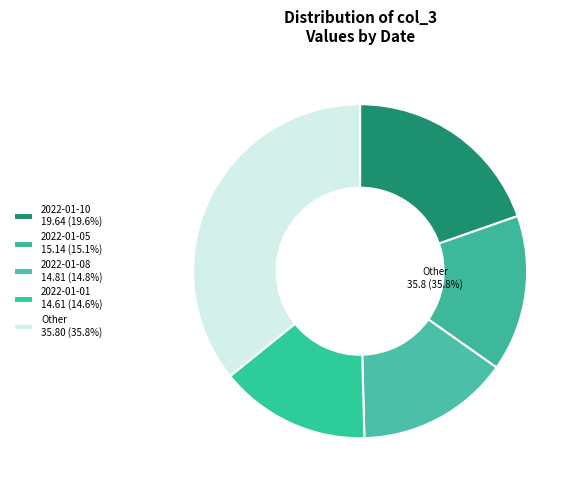

To the nearest percent, what percentage of the pie is 2022-01-04?

2%